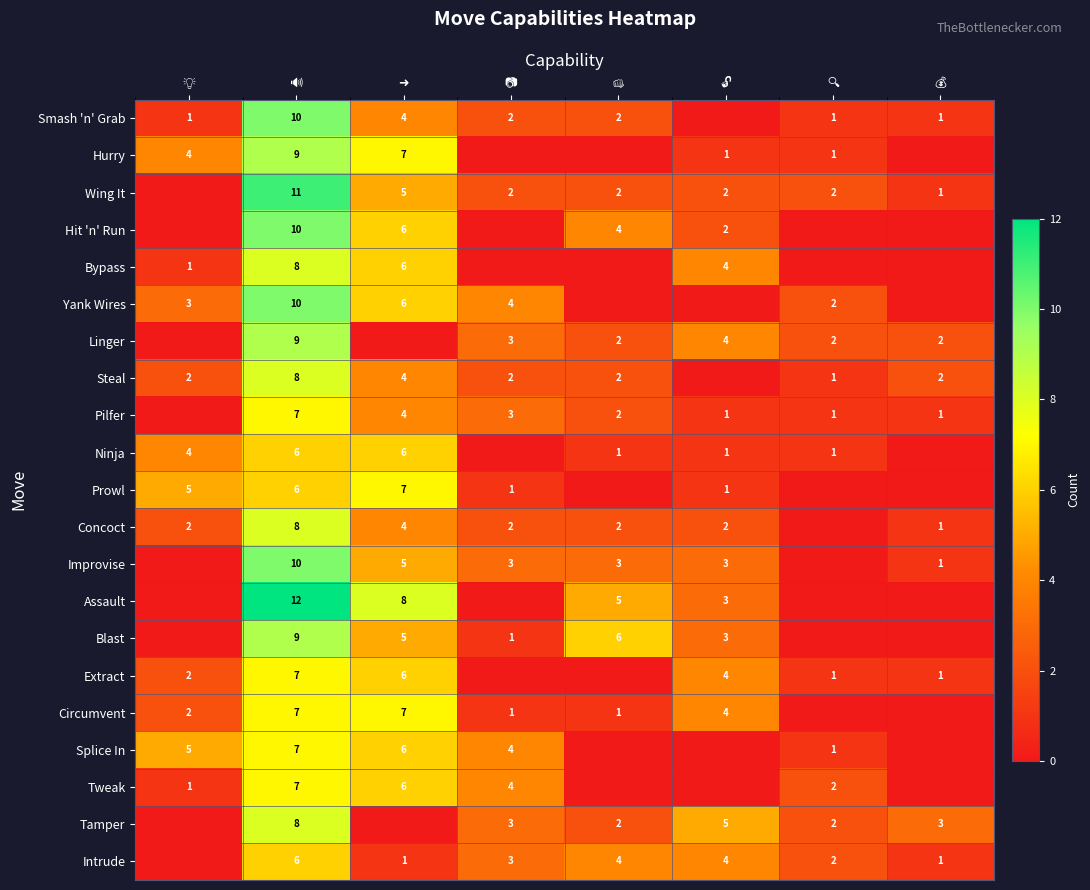

What is the difference between the second highest and second lowest values in the Bypass series?

6